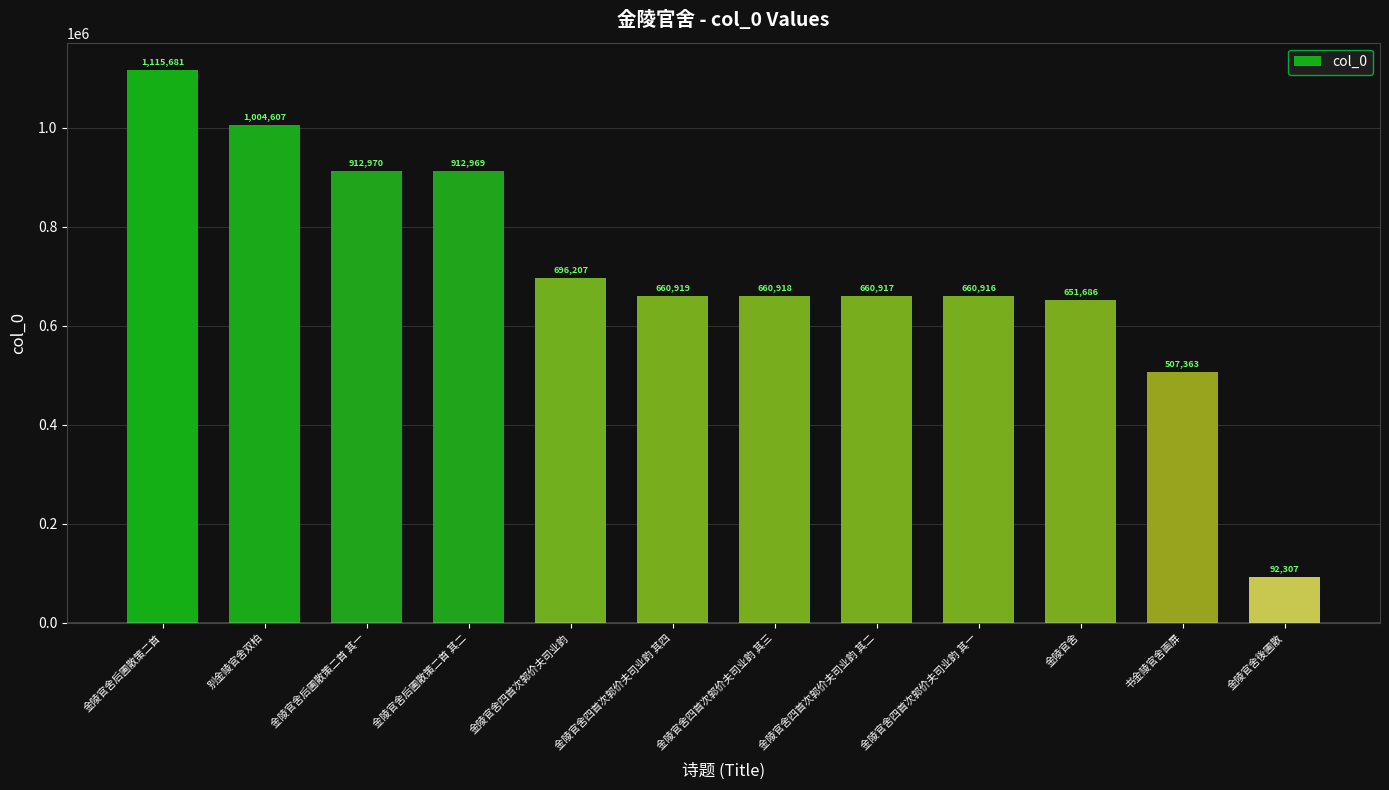

The chart shows a value of 660916 at 金陵官舍四首次郭价夫司业韵 其一. True or false?

True